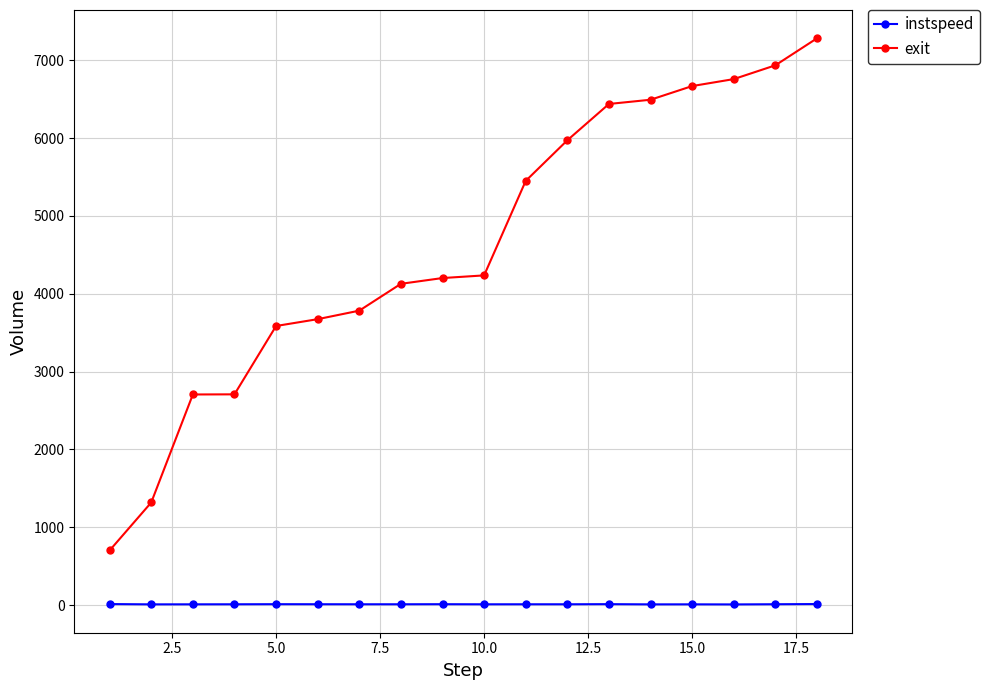

True or false: exit and instspeed cross at least once.

False